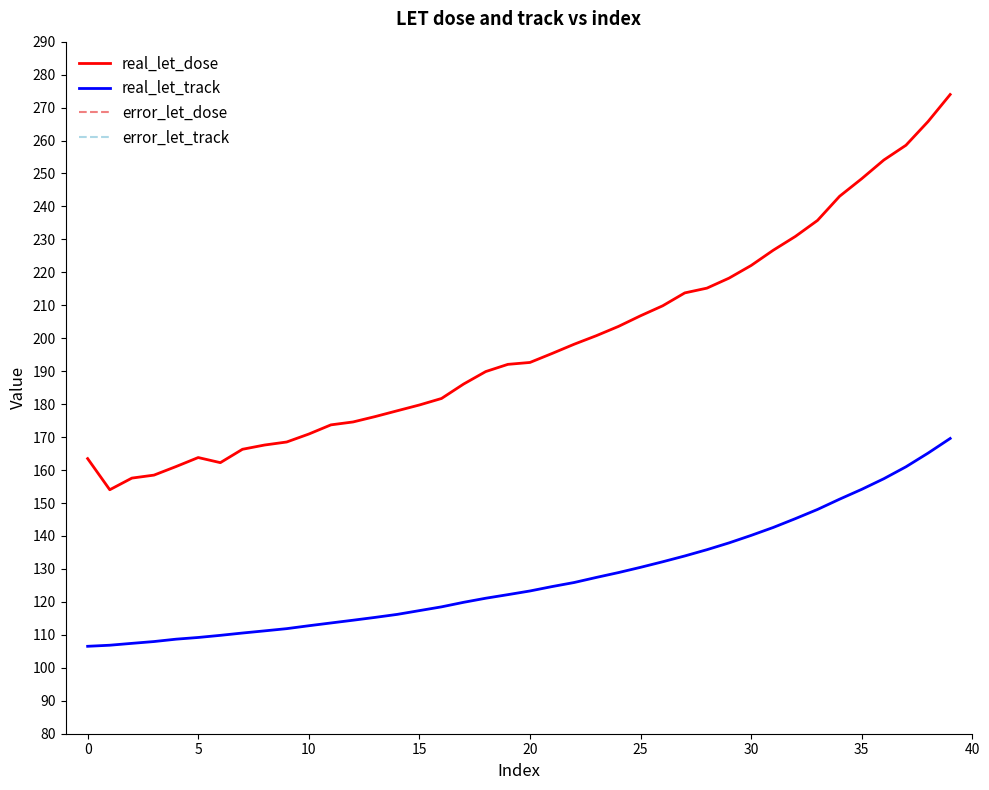

What is the maximum value for real_let_track?

169.6